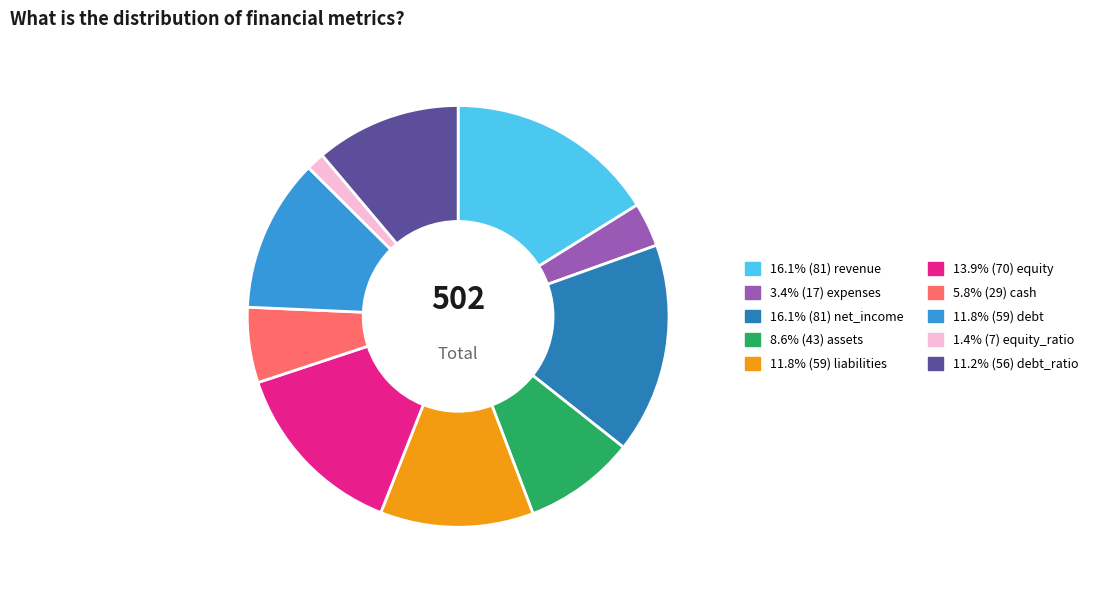

Is there any slice that represents more than half of the pie?

No